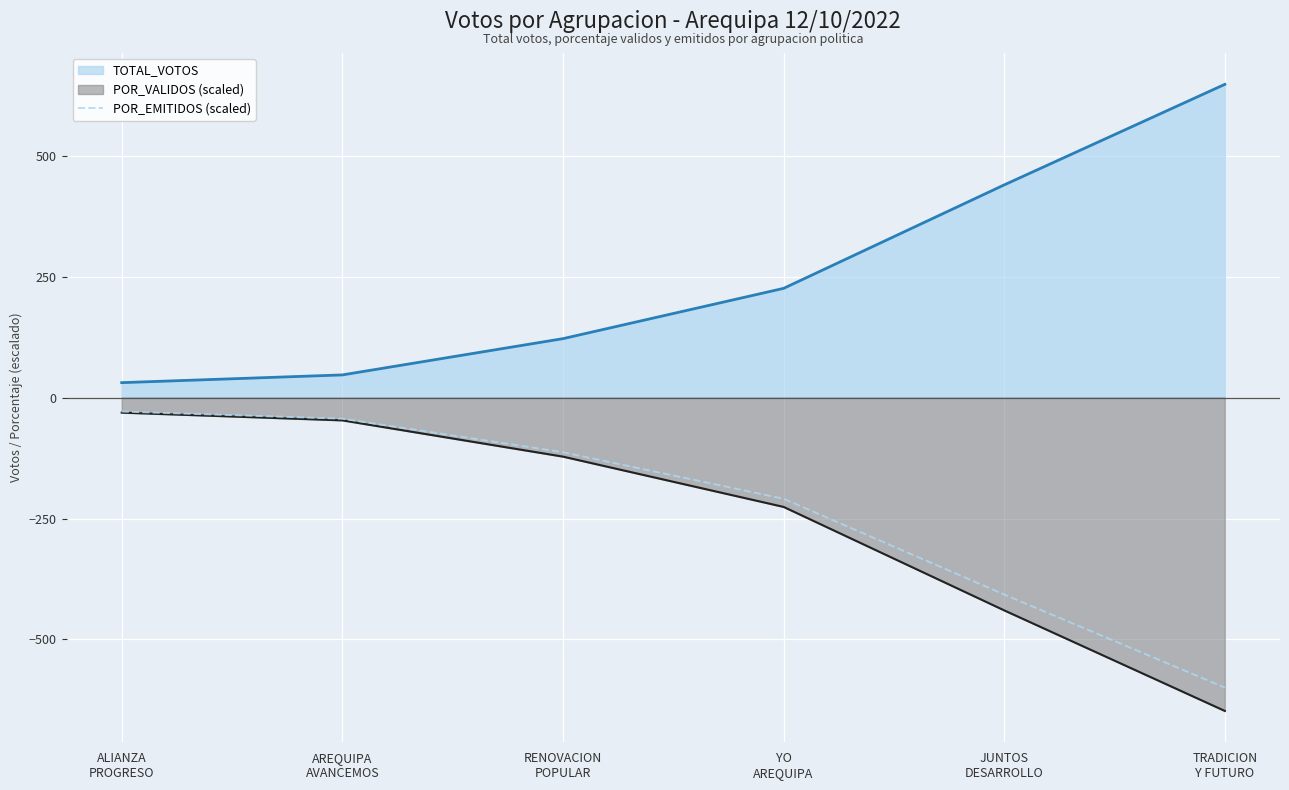

What is the label of the 3rd point from the right?

YO
AREQUIPA